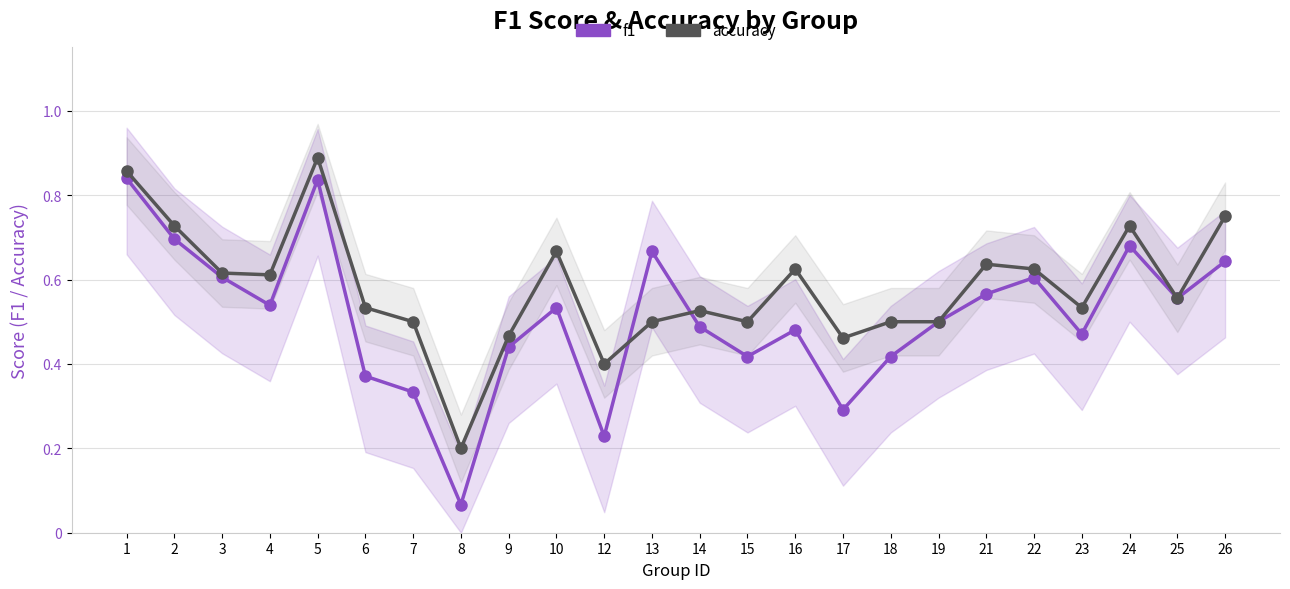

How many data points does each series have?

24